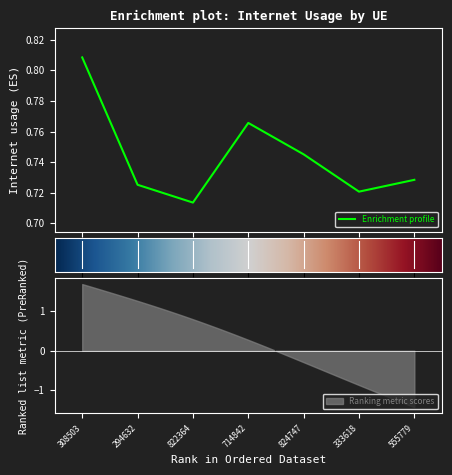

What position from the left is 822364?

3